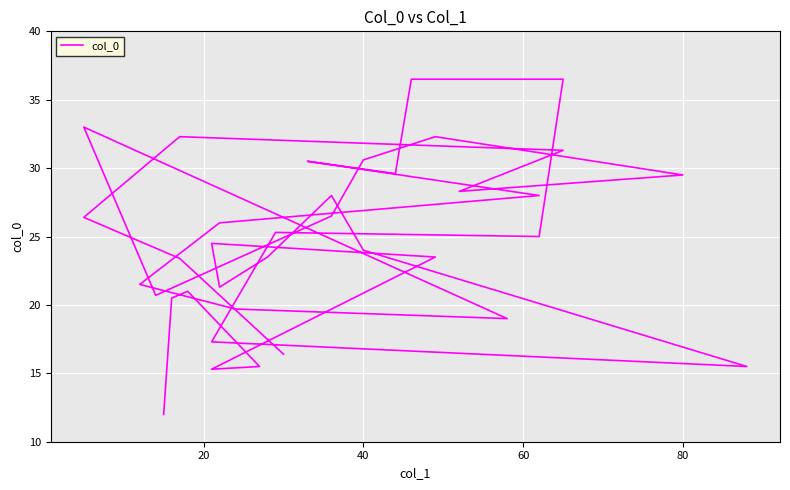

Reading left to right, transcribe all the data shown in this chart.

12.0	20.5	21.0	15.5	15.3	23.5	24.5	21.3	23.5	28.0	24.0	15.5	17.3	25.3	25.0	36.5	36.5	29.6	30.5	28.0	26.0	21.5	19.7	19.0	33.0	20.7	26.5	30.6	32.3	29.5	28.3	31.3	32.3	26.4	23.4	16.4